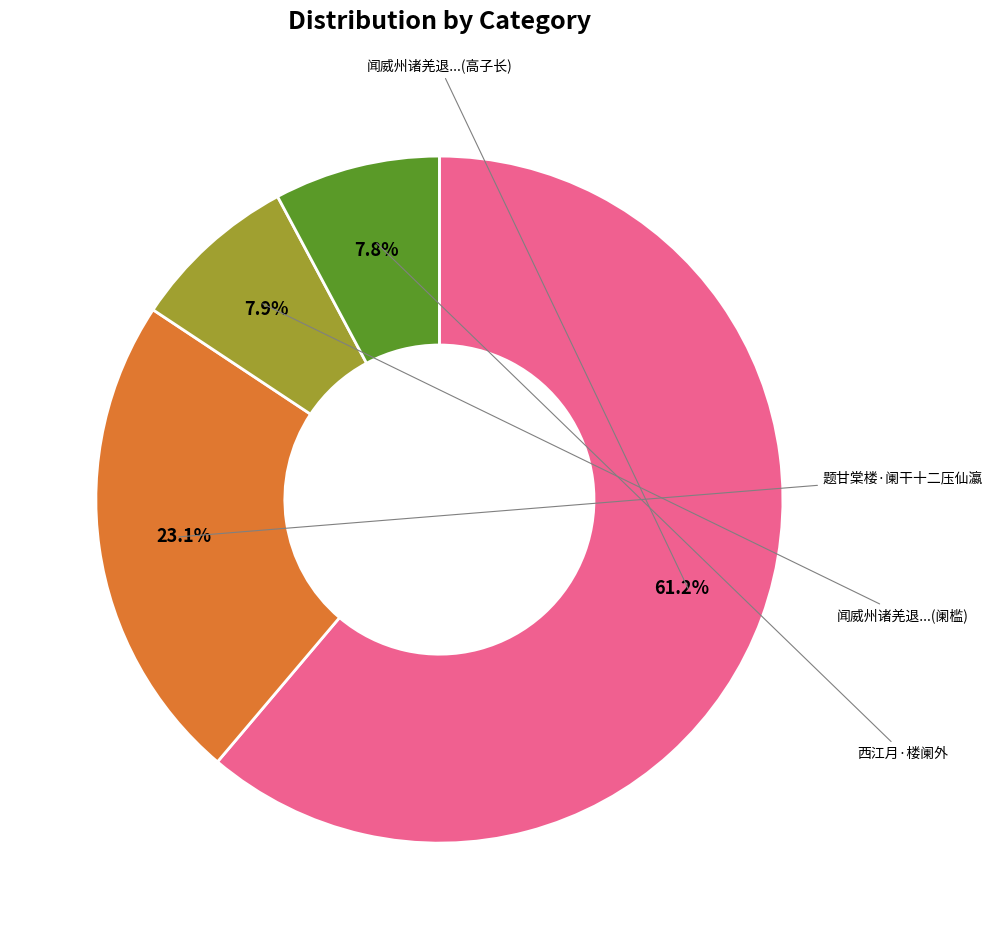

What is the largest slice in the pie chart?

闻威州诸羌退听边事已宁少城筹边楼阑槛修葺亦毕工作诗寄权制帅高子长